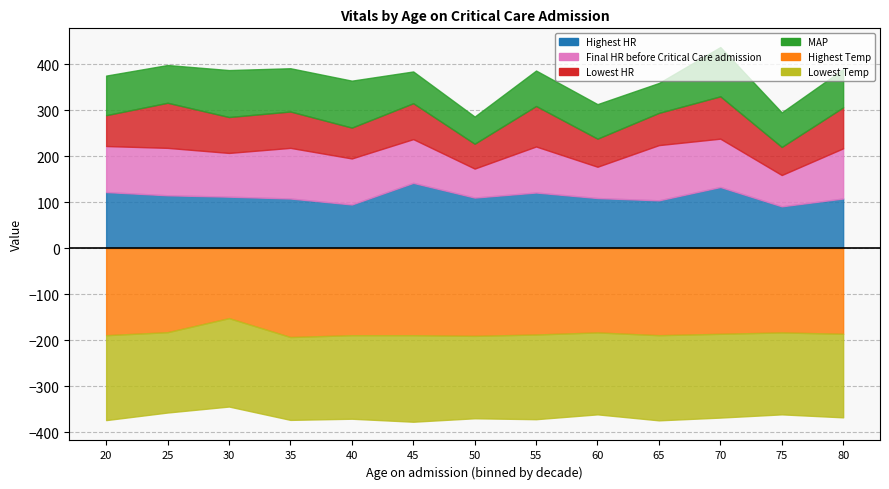

How many data points does each series have?

13